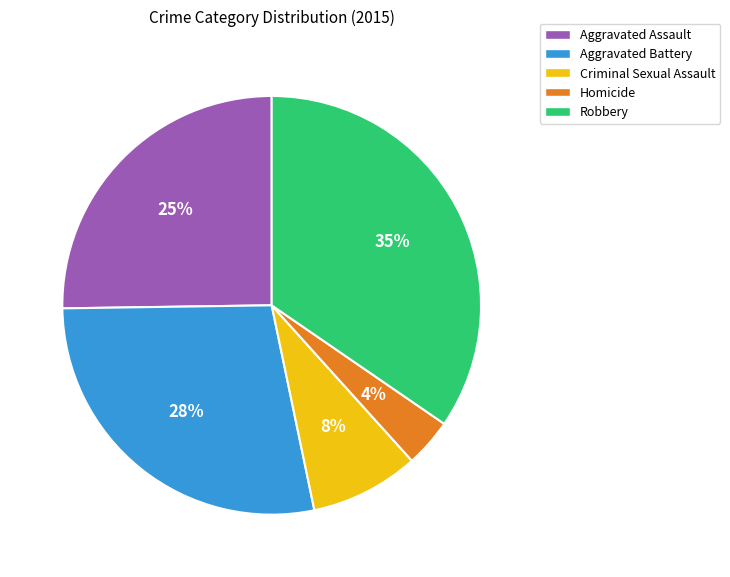

Combined, do Robbery and Criminal Sexual Assault account for over 50%?

No